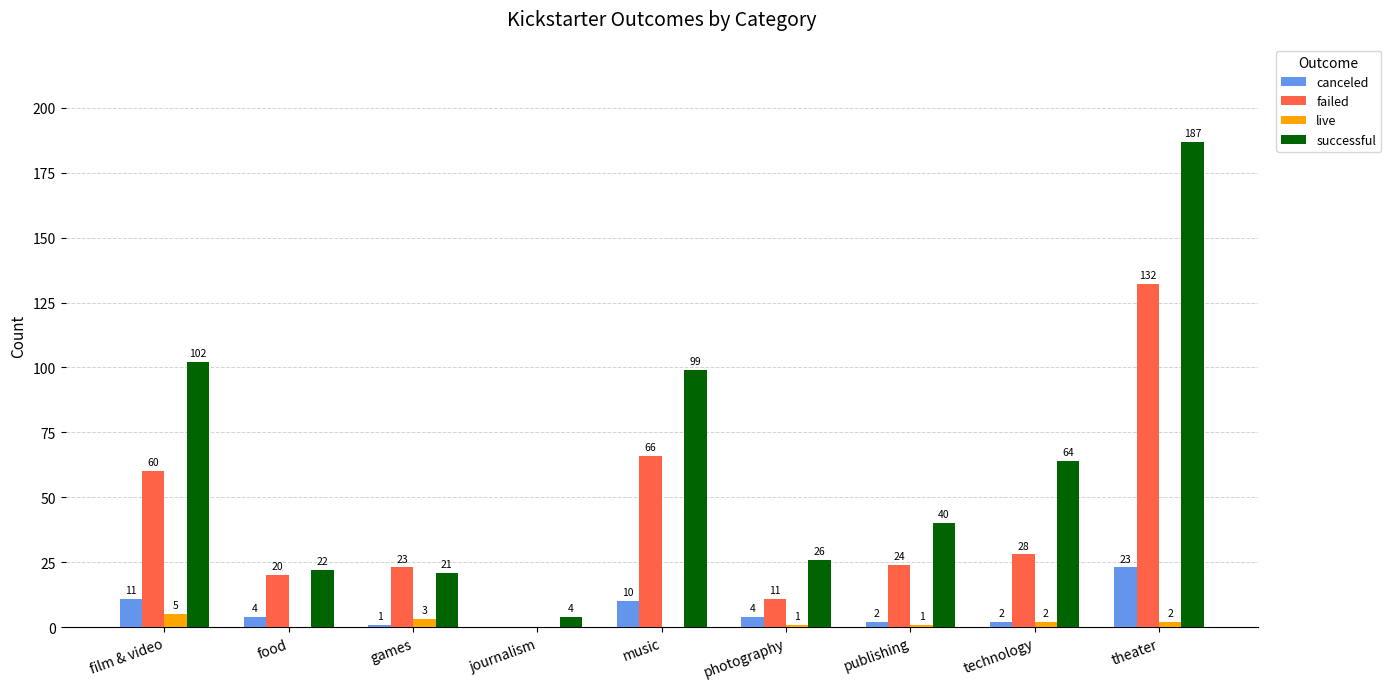

What is the sum of all live values?

14